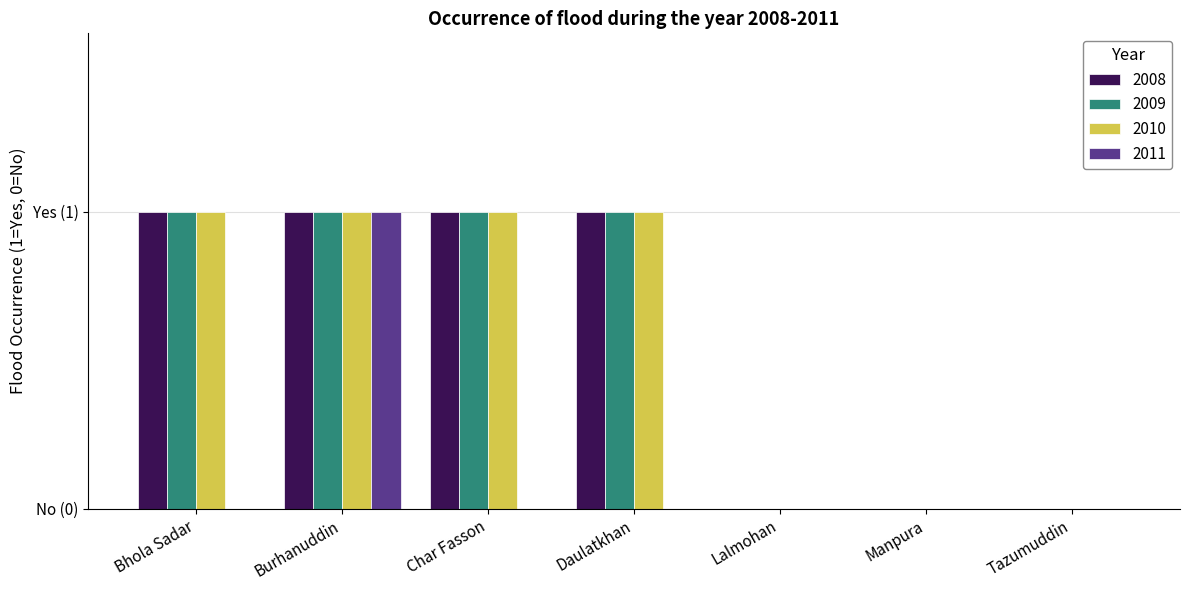

Are the bars horizontal?

No